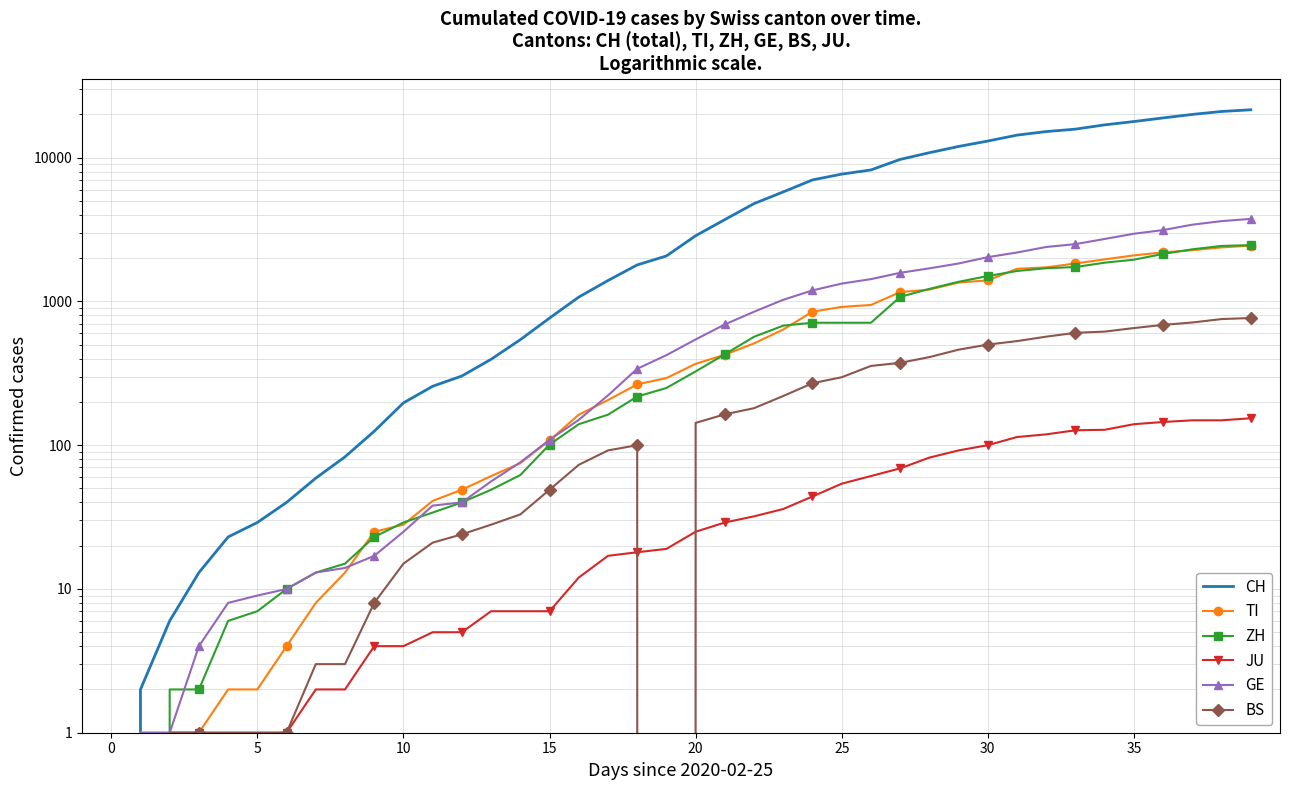

True or false: CH has more than 1 points higher than both neighbors.

False